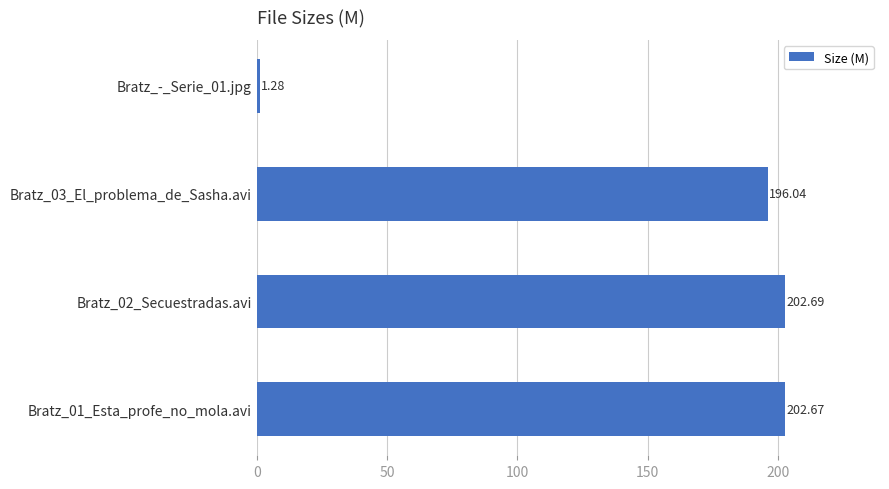

Which label corresponds to the smallest value in the chart?

Bratz_-_Serie_01.jpg